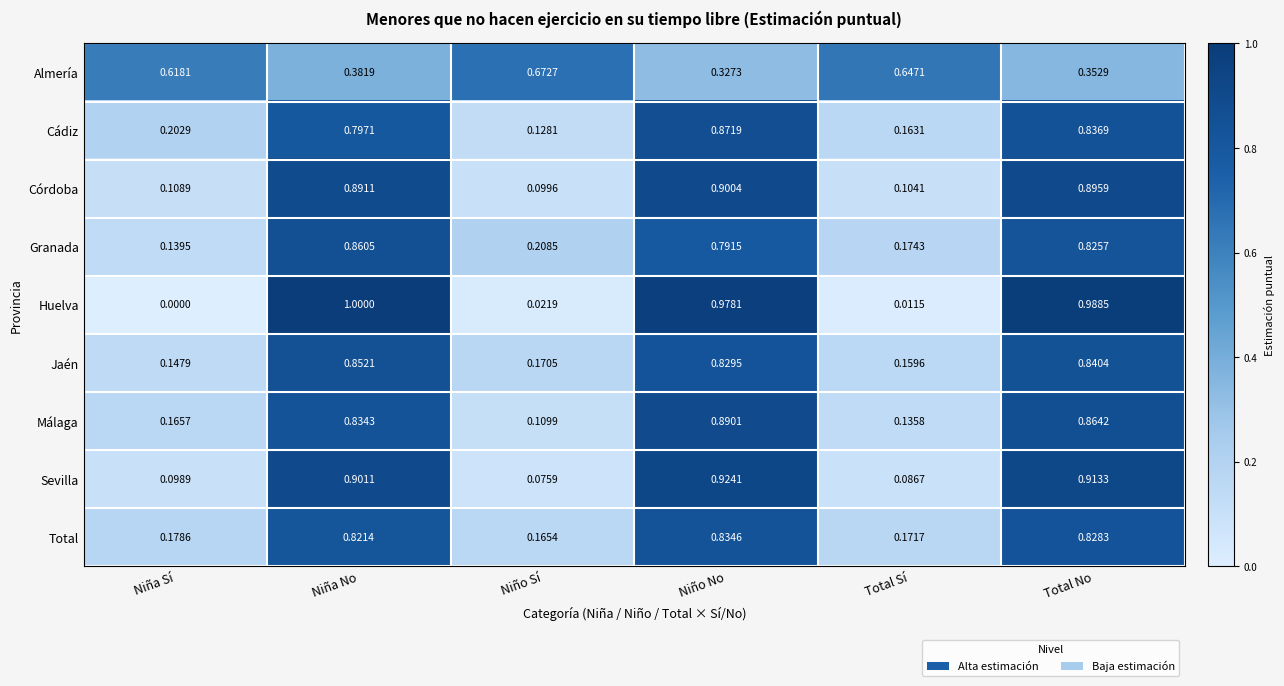

Which series changed the most between Niño Sí and Niño No?

Huelva